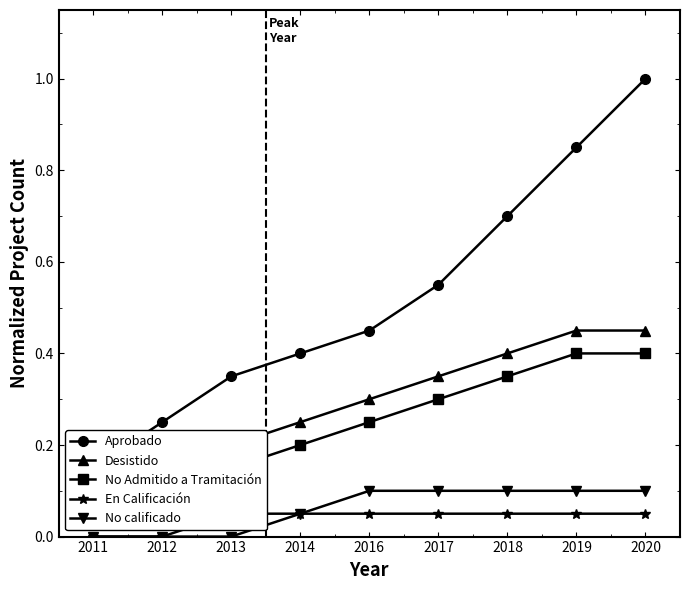

How many lines are shown in the chart?

5